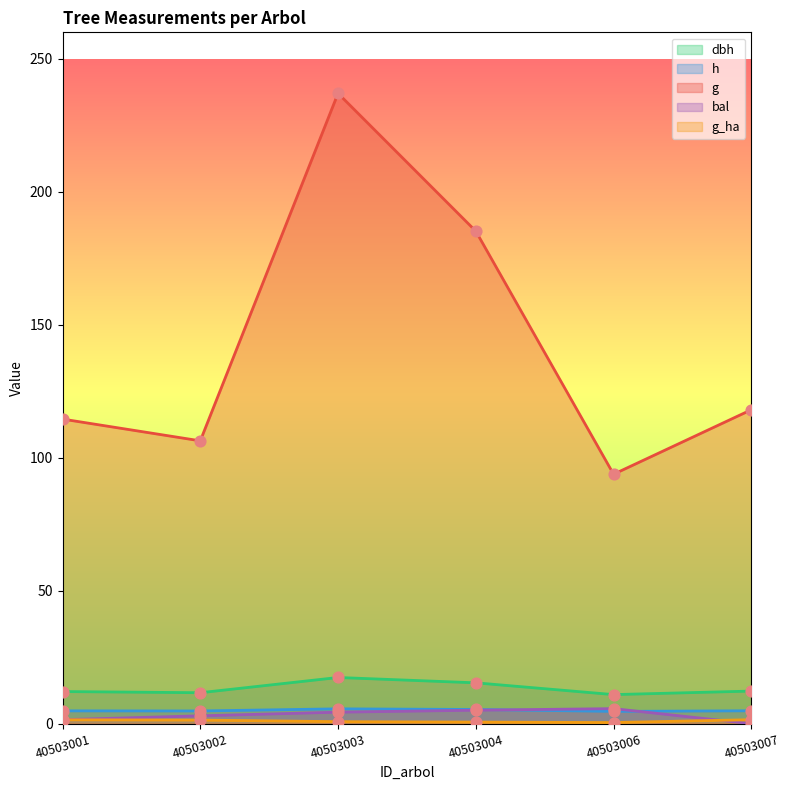

At how many categories does at least one series exceed 157?

2